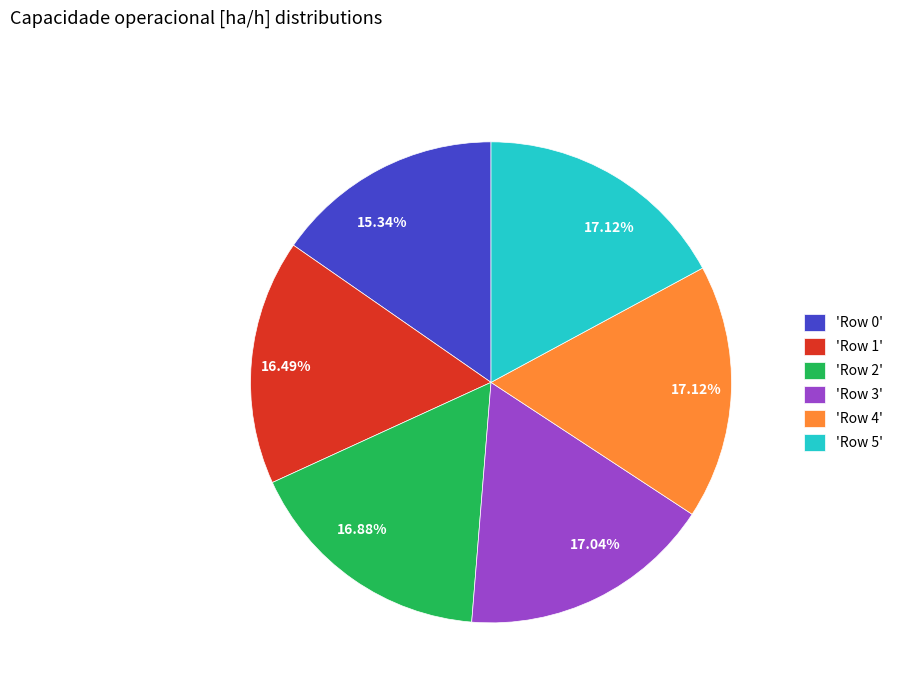

Does any single category account for the majority?

No